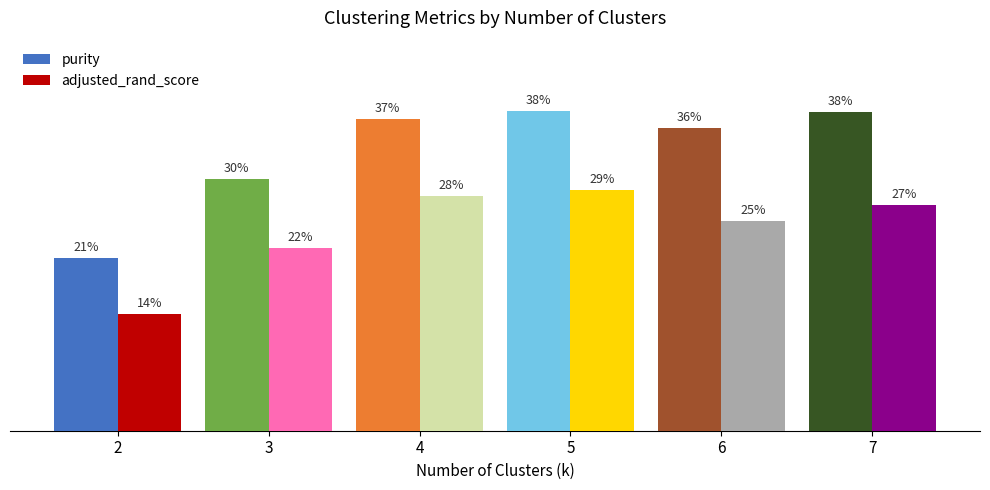

What is the difference between the second highest and second lowest values in the adjusted_rand_score series?

0.1